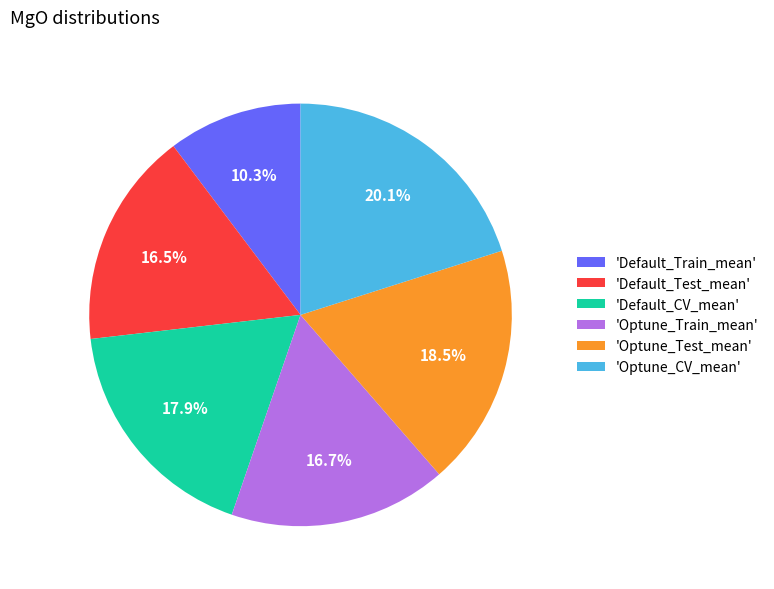

Count the number of slices in the pie.

6